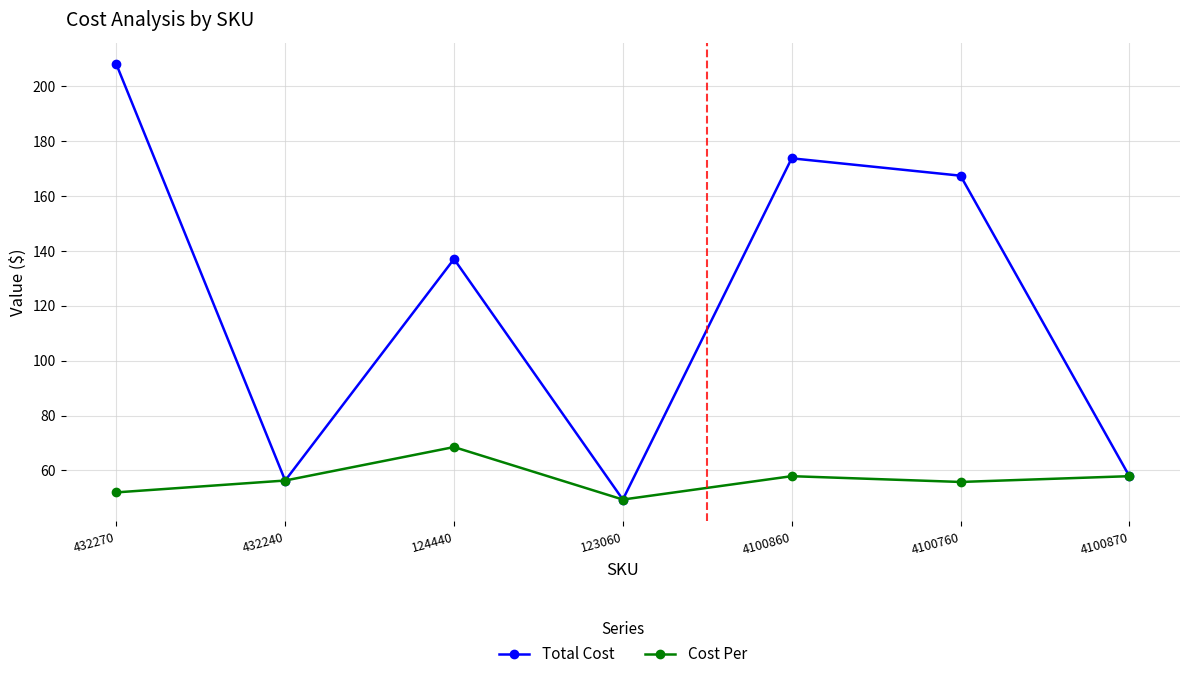

How many lines are shown in the chart?

2